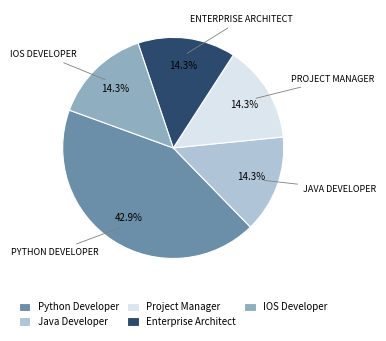

True or false: Java Developer accounts for 14% of the total.

True